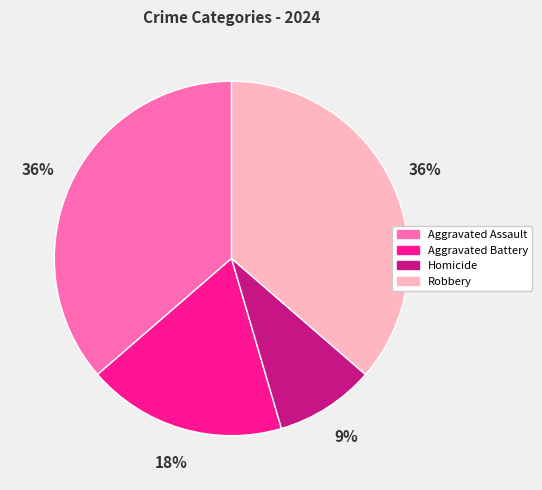

Is Homicide the majority of the pie?

No